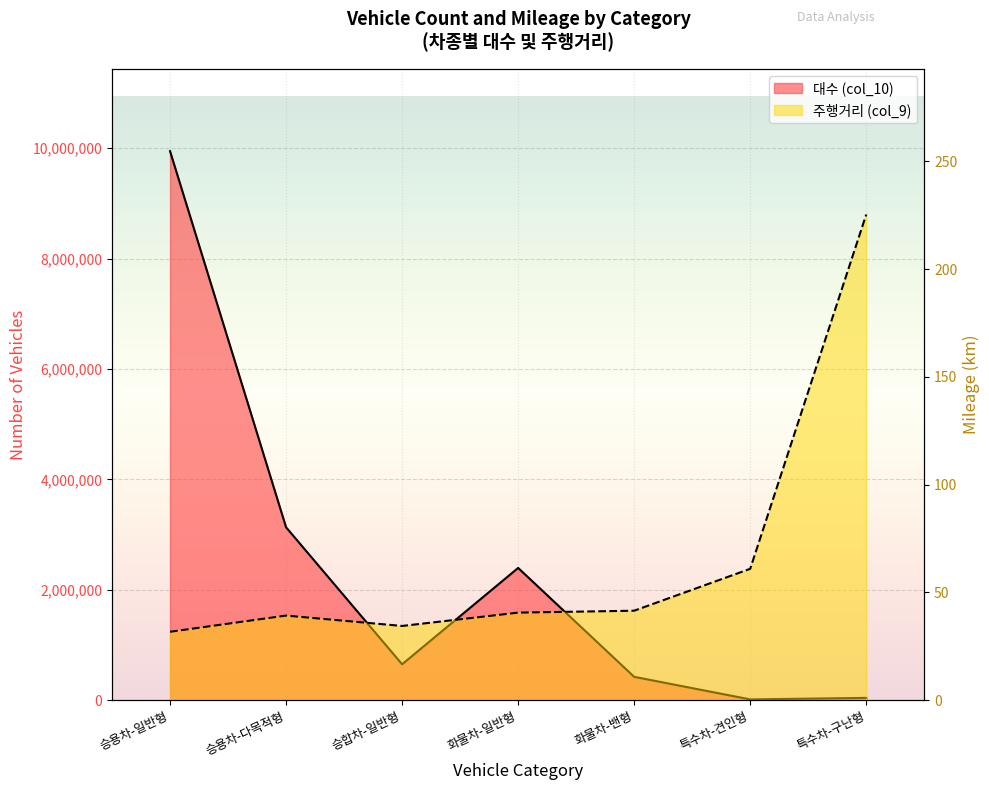

What is the value of the 대수 (col_10) point at the 3rd from the left?

648435.0